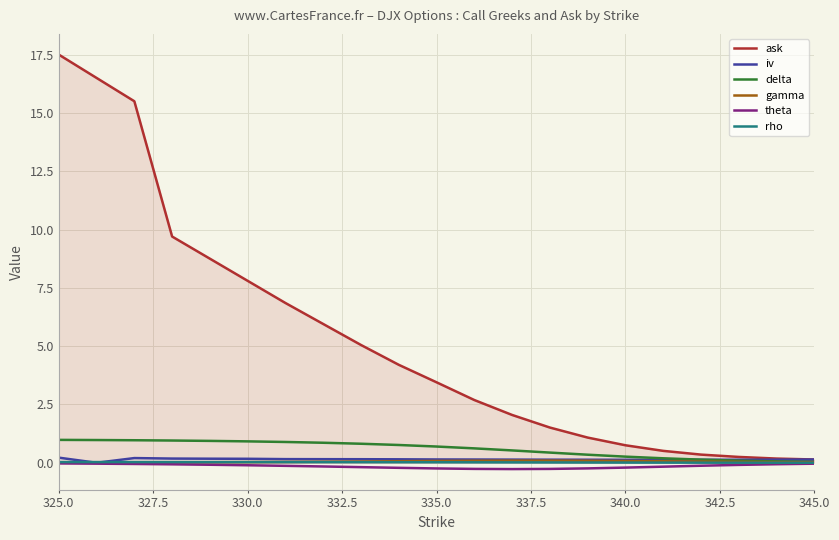

What is the maximum value shown in the chart?

17.5